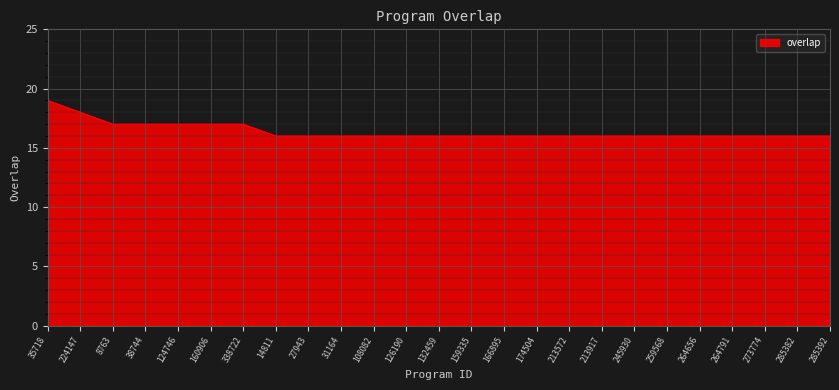

What value does the data have at 174504?

16